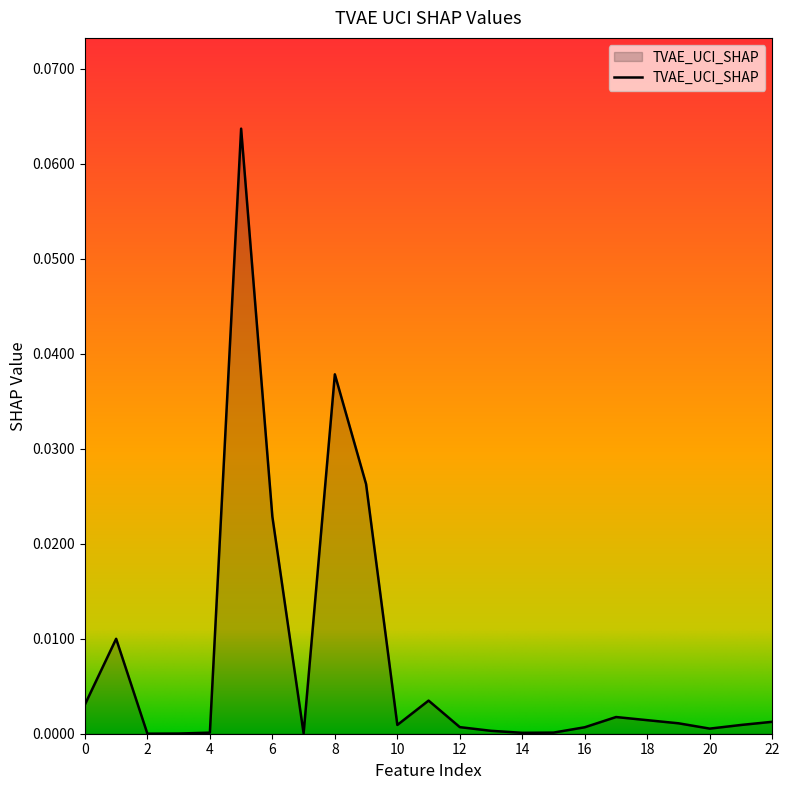

Does the chart have visible grid lines?

No